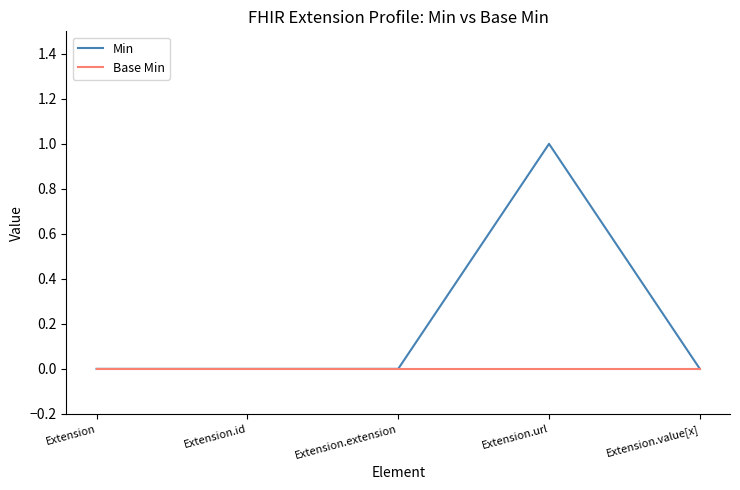

What position from the left is Extension?

1